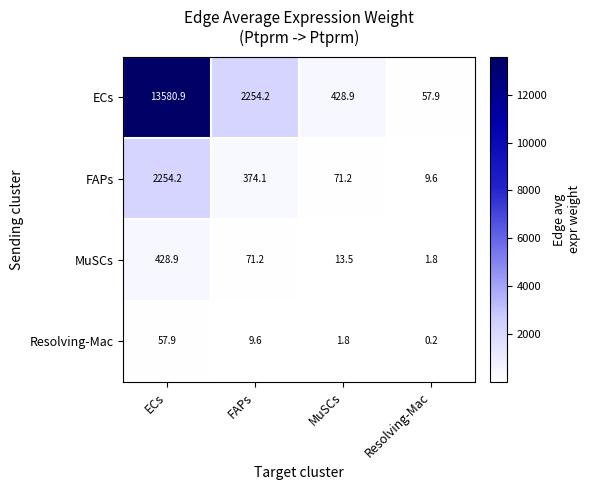

At which category is the sum across all series the highest?

ECs